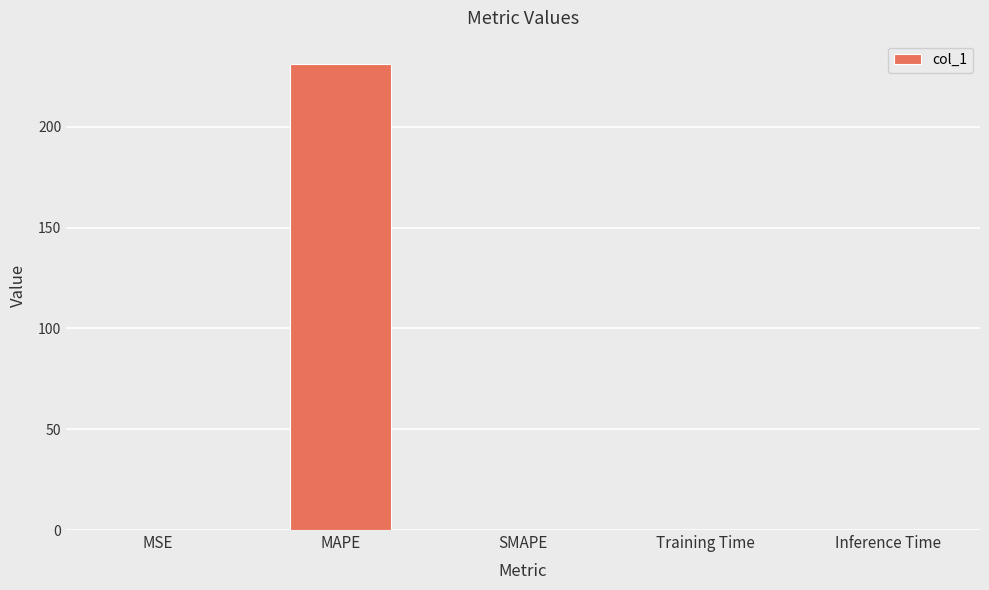

What is the change in value from MAPE to SMAPE?

-231.2